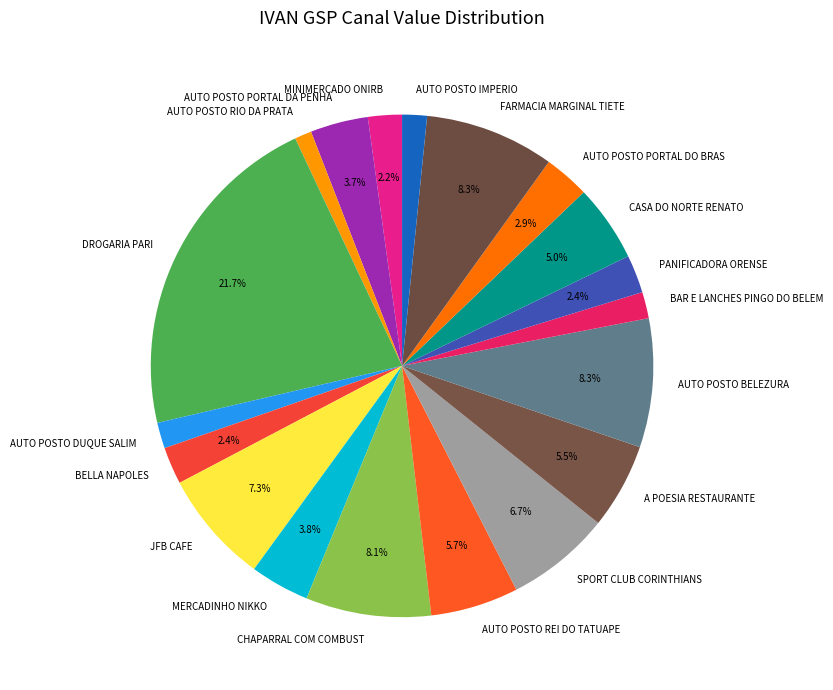

What is the largest slice in the pie chart?

DROGARIA PARI